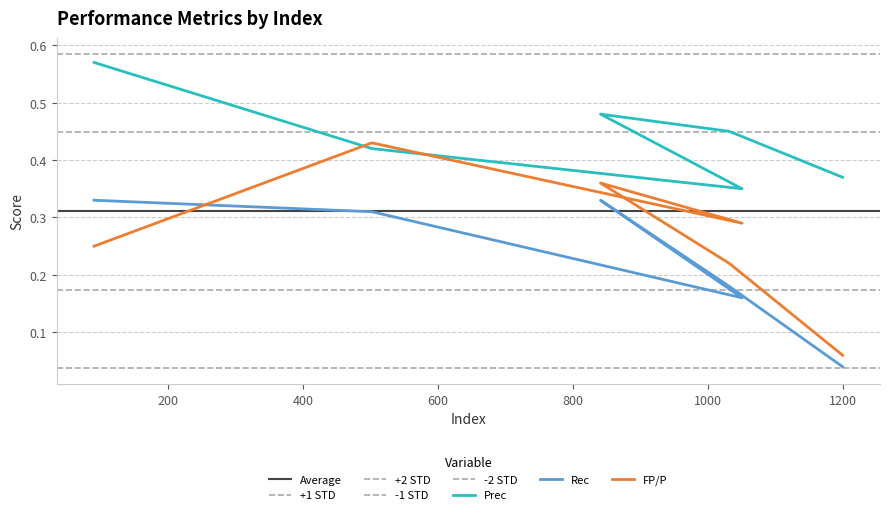

What is the average value of the Rec series?

0.2